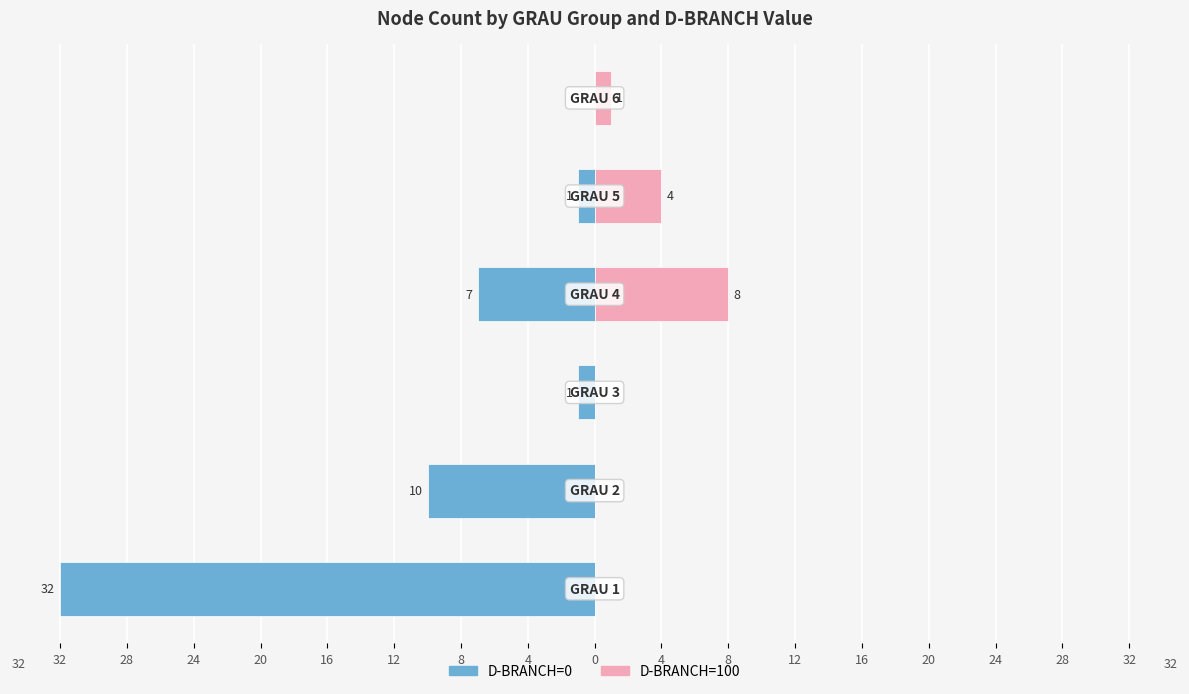

What is the value of the D-BRANCH=0 bar at the 1st from the left?

-32